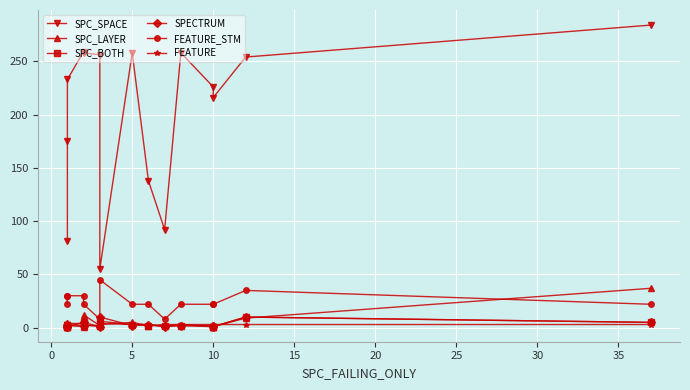

Reading right to left, extract all data points from this chart.

SPC_SPACE: 284	254	216	226	258	92	138	258	55	256	258	259	233	175	81
SPC_LAYER: 37	9	1	1	3	3	2	5	3	2	12	1	2	1	1
SPC_BOTH: 5	10	1	1	2	2	2	3	6	2	2	5	1	1	3
SPECTRUM: 5	10	1	2	2	1	3	2	10	1	5	2	3	1	1
FEATURE_STM: 22	35	22	22	22	8	22	22	45	8	22	30	30	22	30
FEATURE: 3	3	3	3	3	1	3	3	4	1	3	4	4	3	4